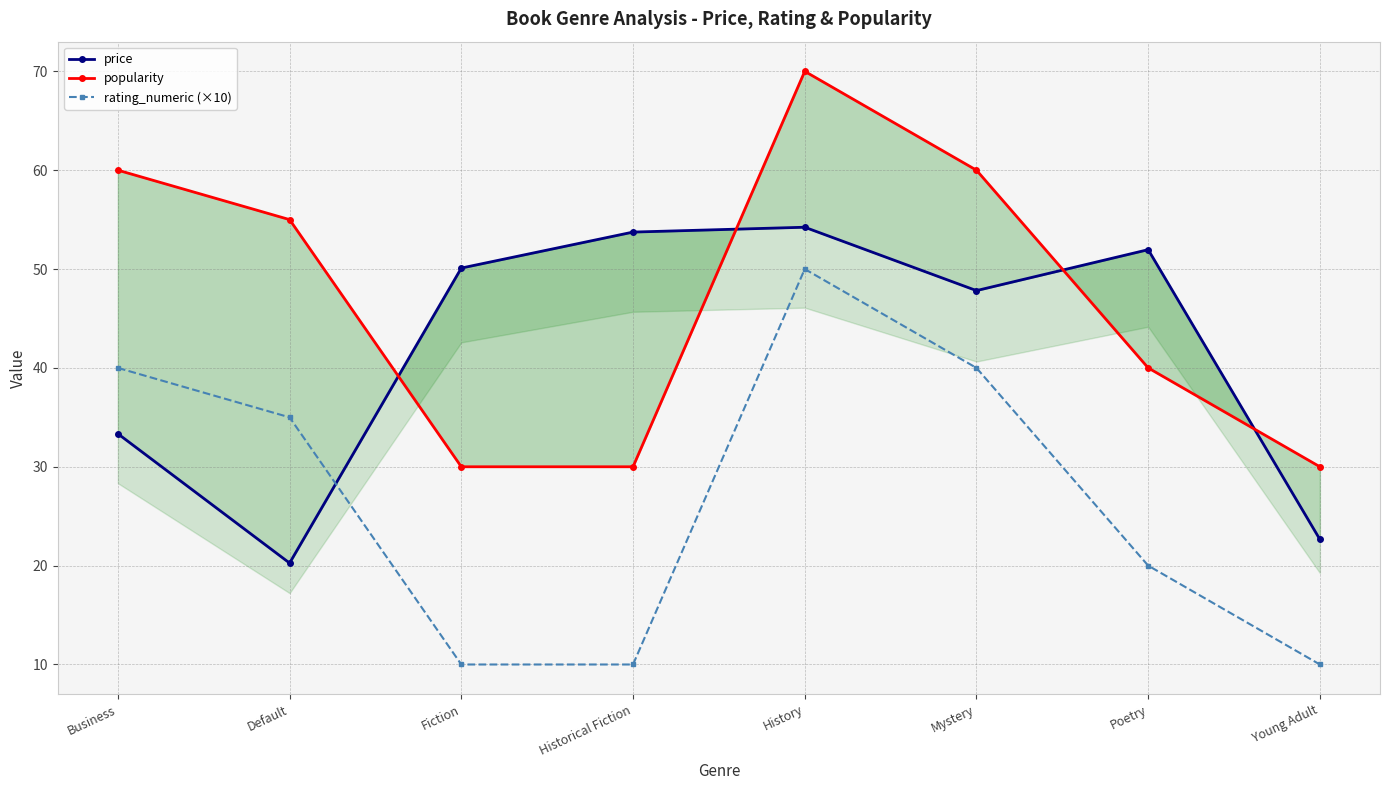

How many data points does each series have?

8